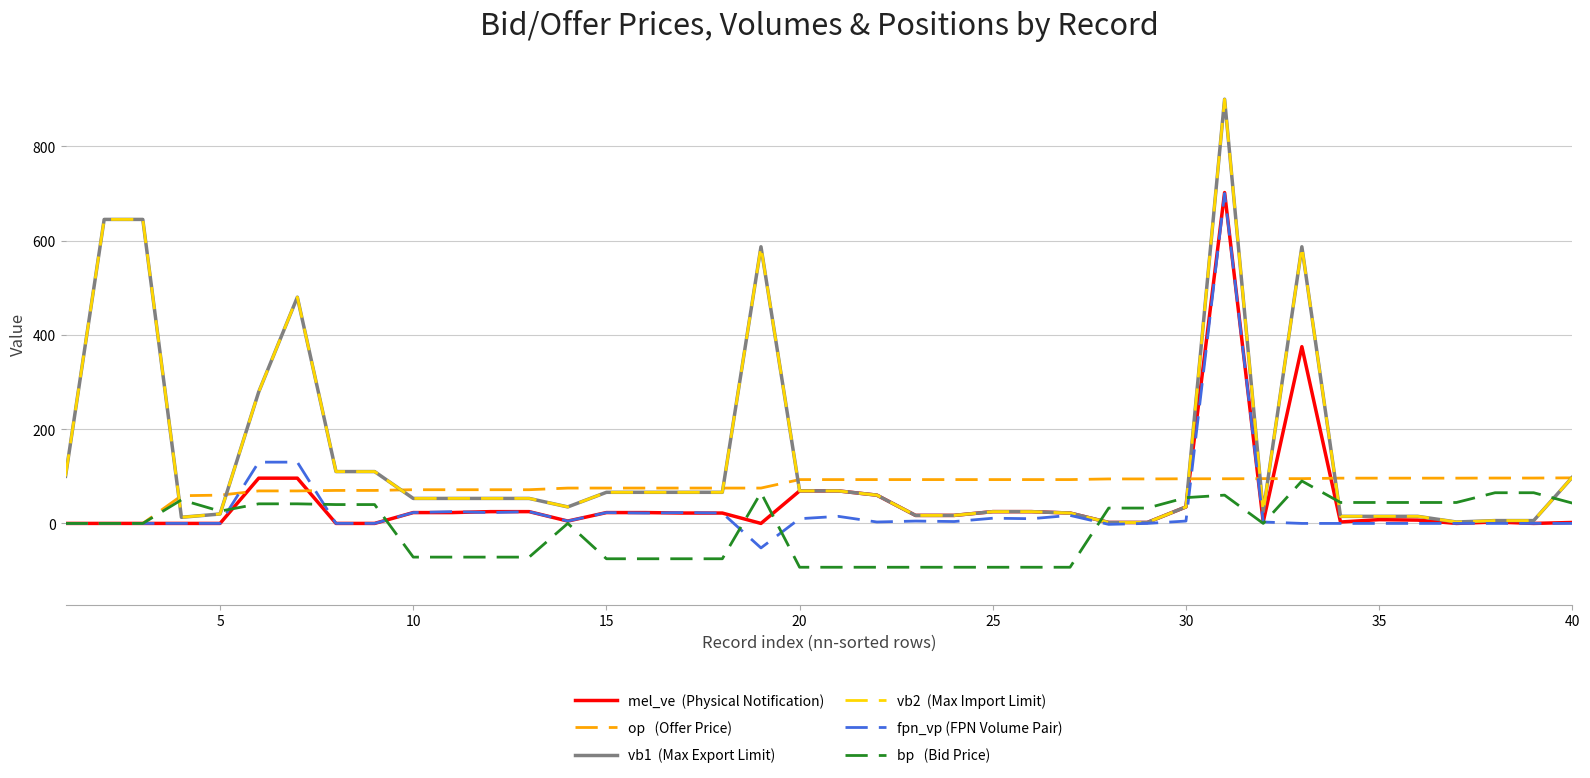

Does the chart display data point markers on the line(s)?

No